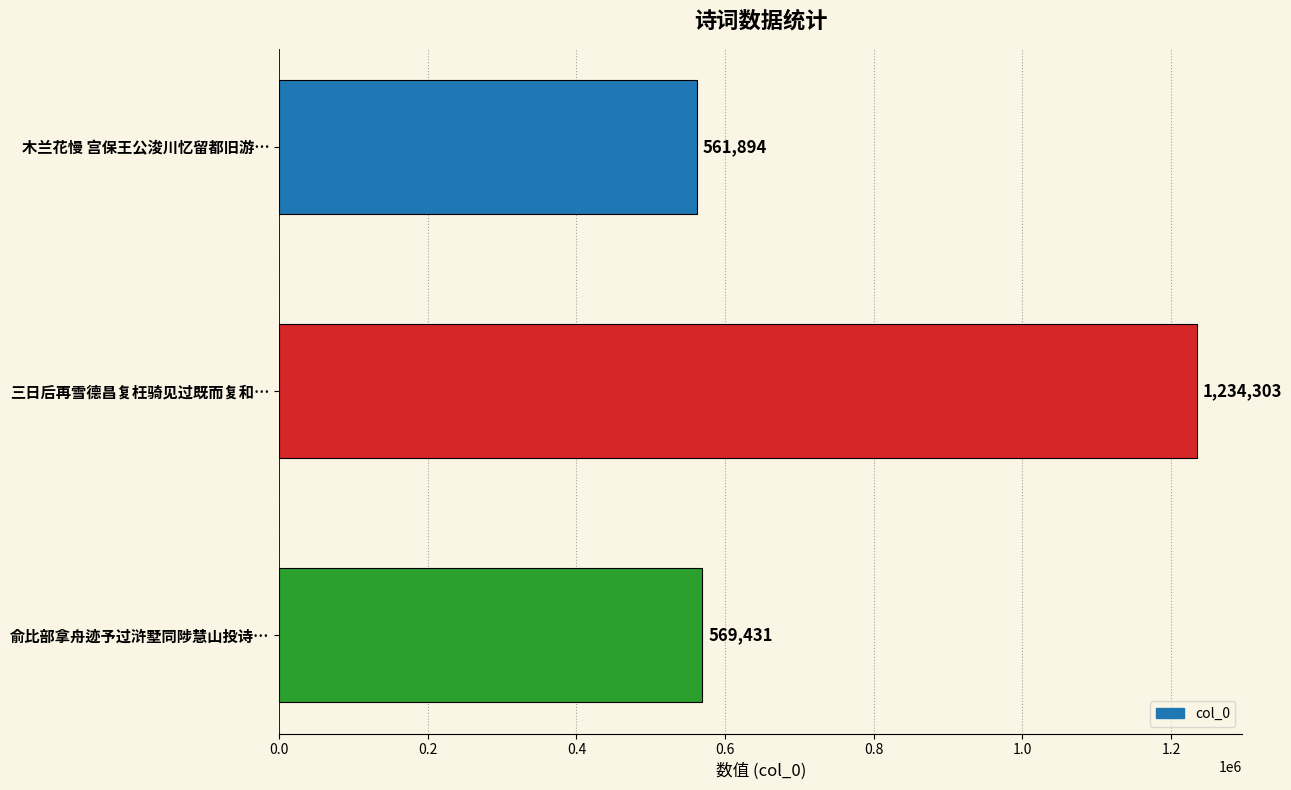

What is the change in value from 木兰花慢 宫保王公浚川忆留都旧游… to 三日后再雪德昌复枉骑见过既而复和…?

+672409